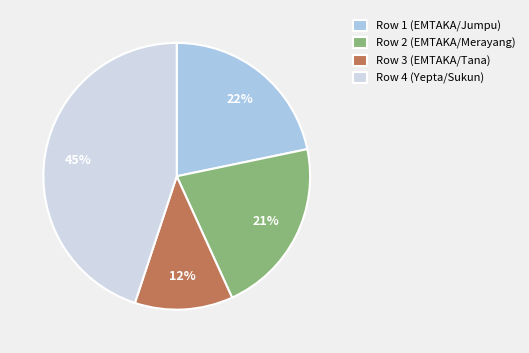

What is the ratio of the value at Row 4 (Yepta/Sukun) to the value at Row 2 (EMTAKA/Merayang)?

2.1